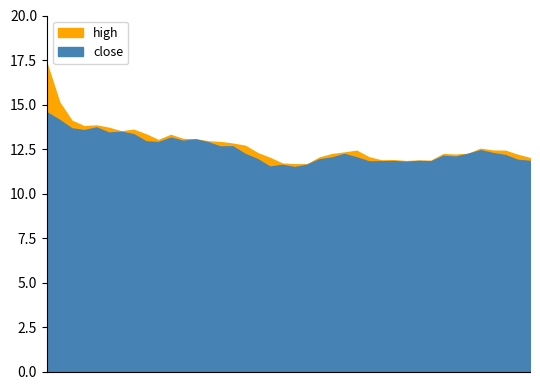

In close, how many points are lower than both neighbors (excluding endpoints)?

11